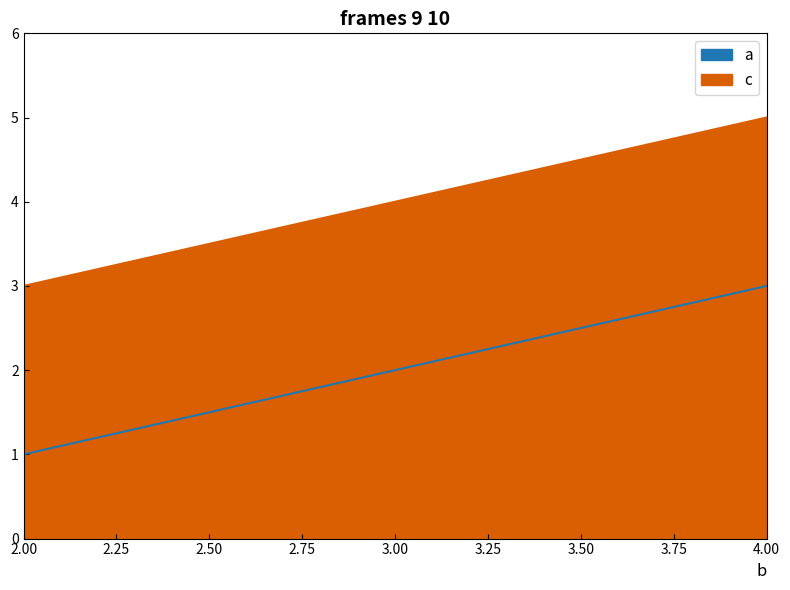

Count the number of categories in the chart.

3